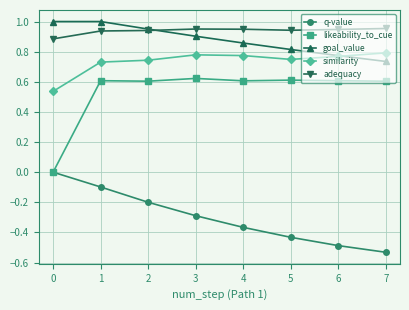

Does the chart have visible grid lines?

Yes